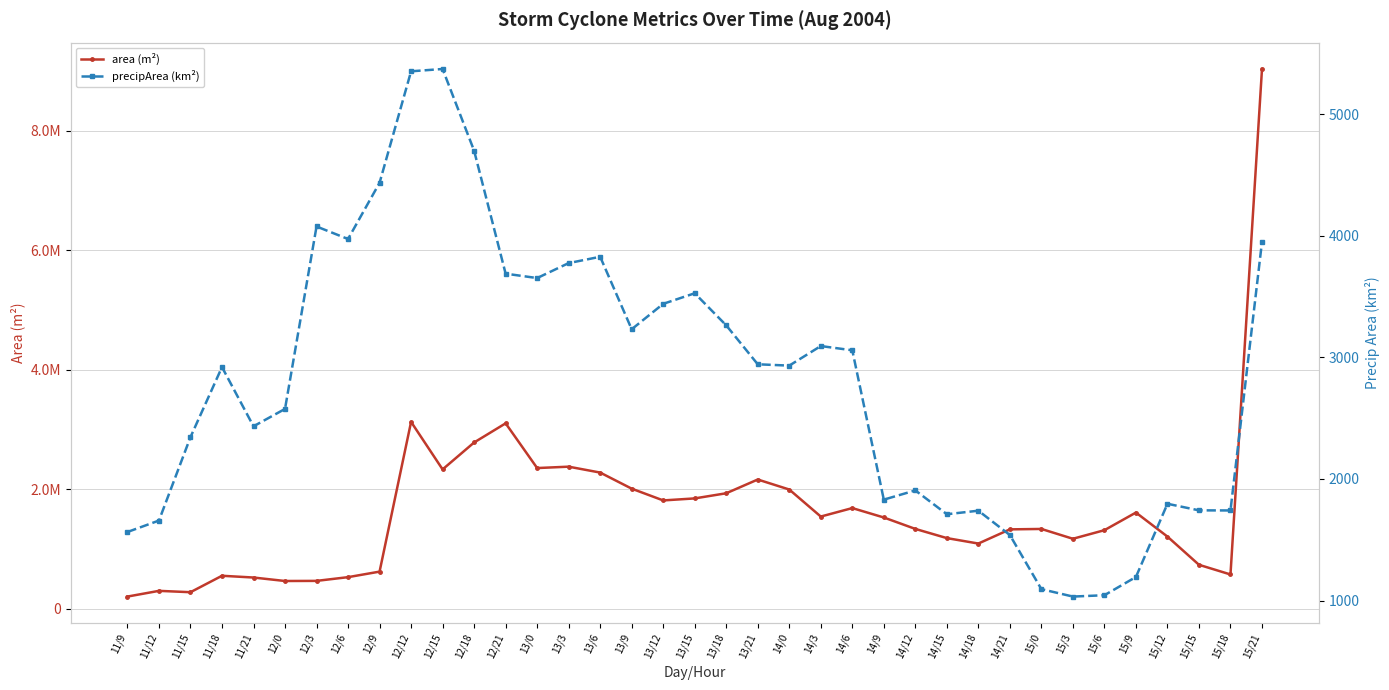

Reading left to right, what are all the values shown in this chart?

area (m²): 204375	300000	277500	552500	523125	465000	466875	529375	621875	3128750	2333125	2783750	3104375	2355625	2378750	2280000	2010625	1813750	1847500	1933750	2163750	1996250	1543750	1685625	1528125	1336875	1183125	1091875	1329375	1336250	1171875	1315625	1610625	1208125	736250	574375	9035625
precipArea (km²): 1564	1658	2344	2920	2433	2576	4076	3973	4435	5352	5371	4699	3688	3652	3775	3827	3231	3440	3527	3263	2943	2932	3093	3058	1830	1906	1710	1739	1539	1094	1033	1044	1194	1796	1742	1741	3950